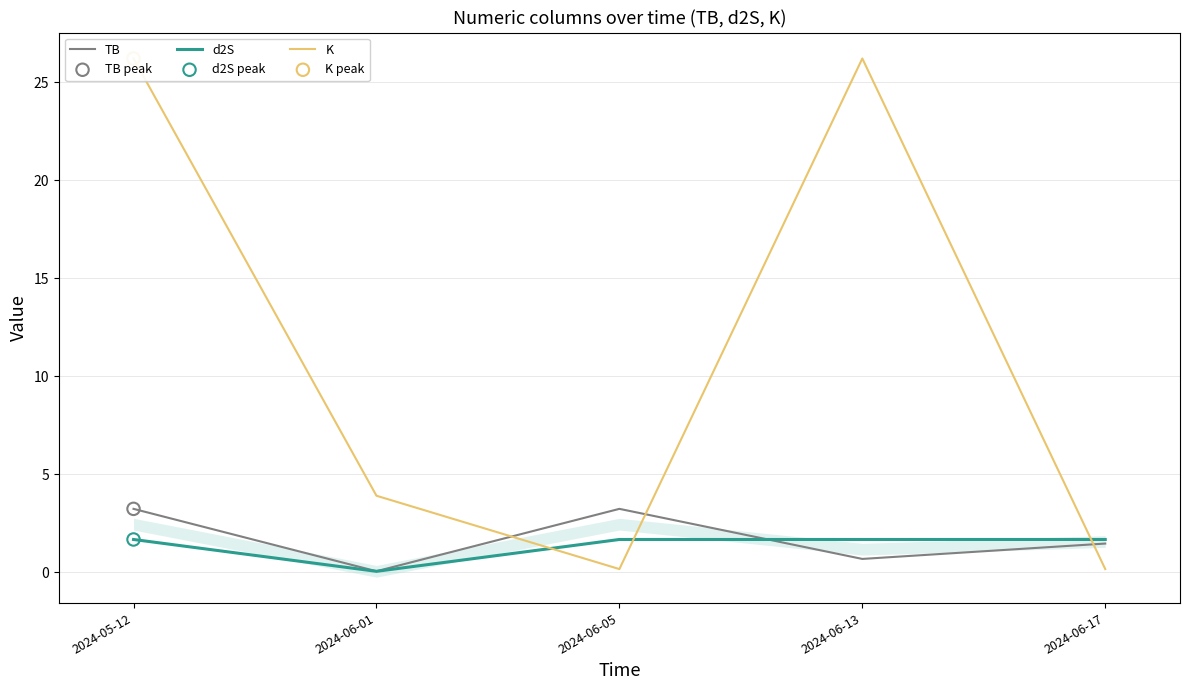

Is the value of d2S at 2024-06-01 greater than the value of TB at 2024-06-01?

No